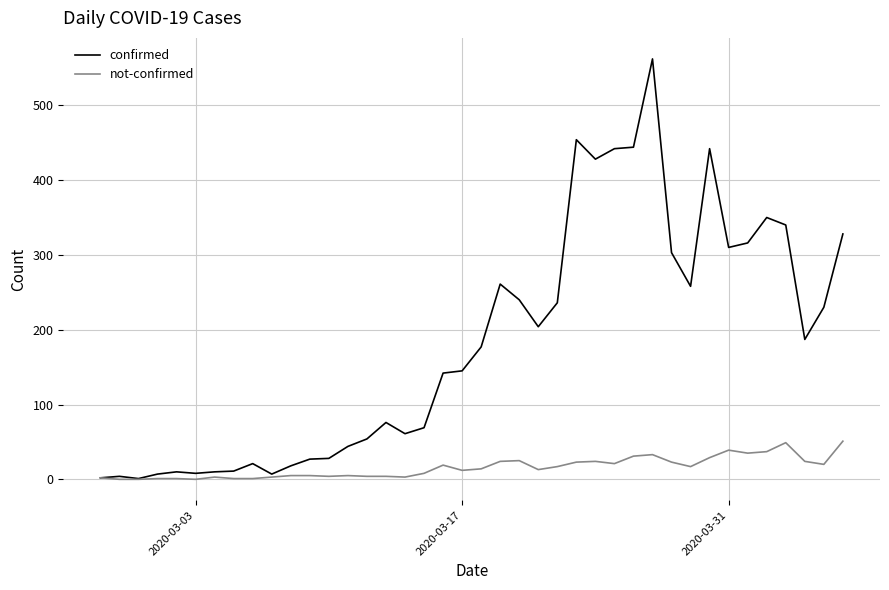

Rank the series by their average value, from lowest to highest.

not-confirmed, confirmed